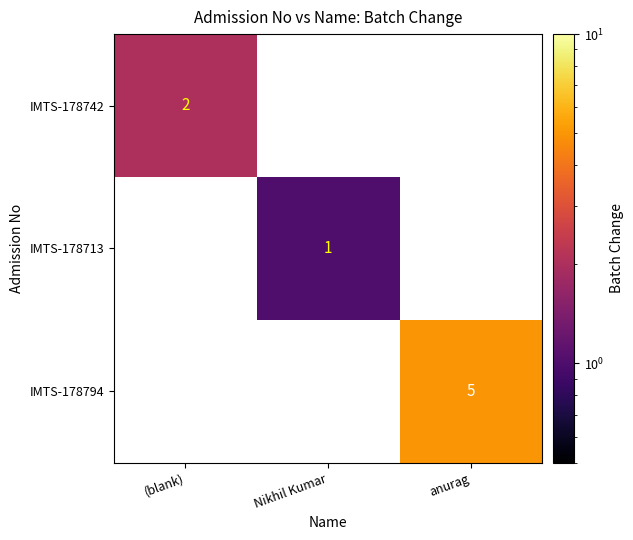

The value of IMTS-178713 at Nikhil Kumar is 0. True or false?

False